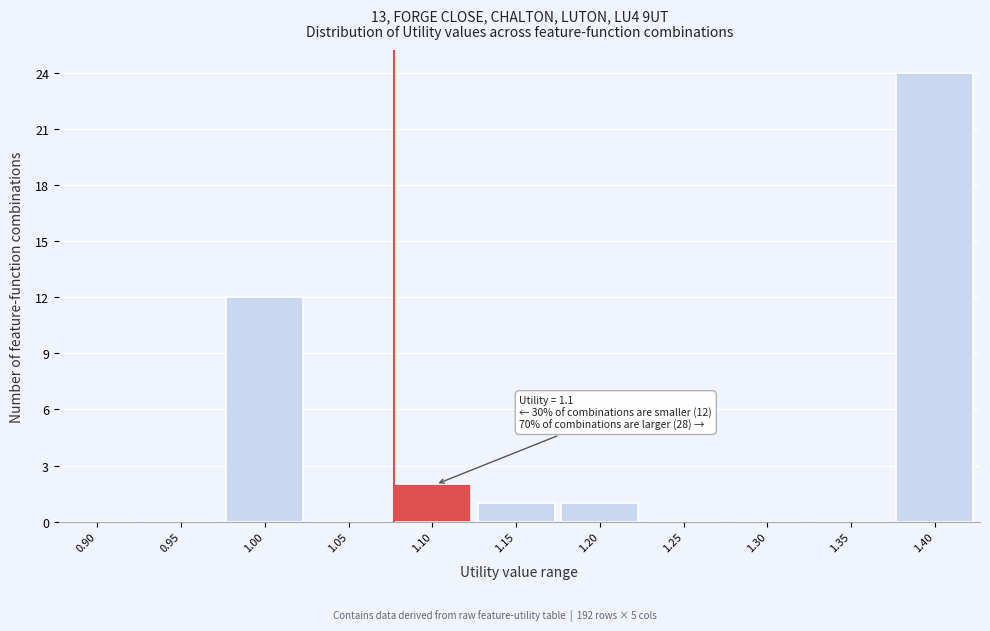

Reading left to right, transcribe all the data shown in this chart.

0.90=0	0.95=0	1.00=12	1.05=0	1.10=2	1.15=1	1.20=1	1.25=0	1.30=0	1.35=0	1.40=24